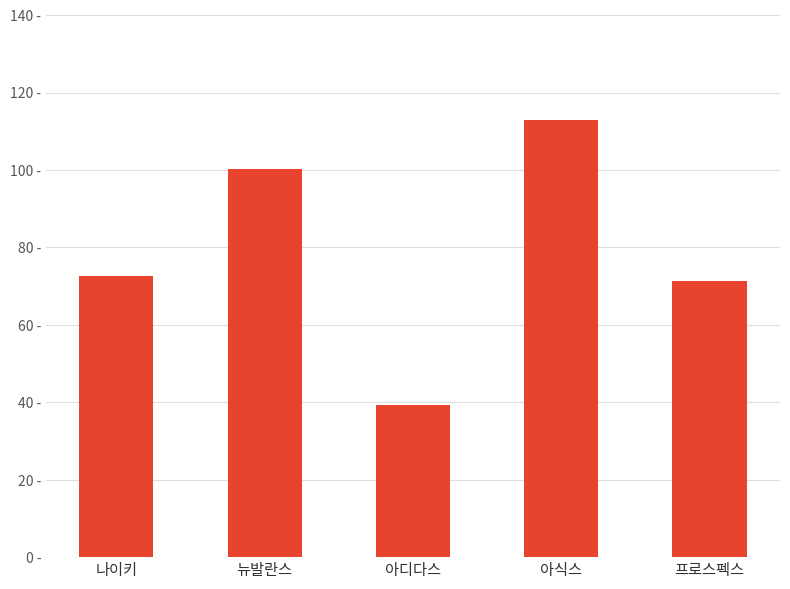

Reading right to left, list all the values displayed in this chart.

71.2	112.8	39.4	100.3	72.6